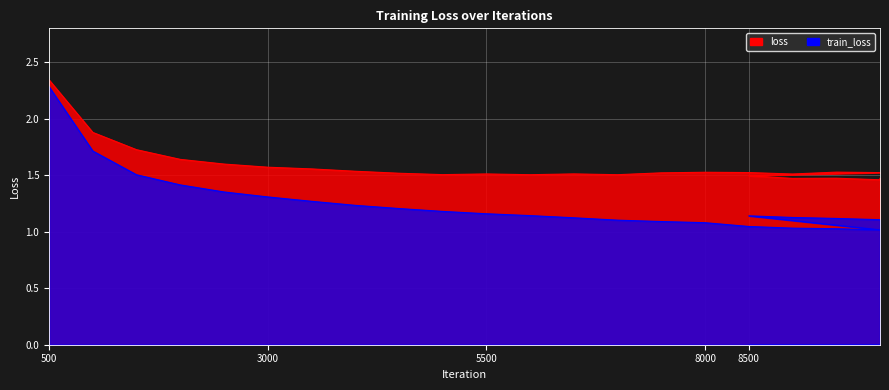

Does the chart display data point markers on the line(s)?

No